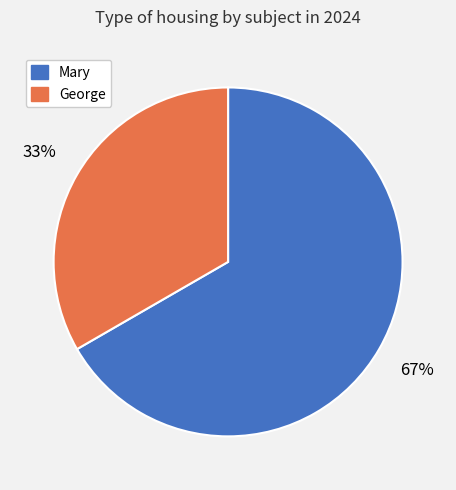

How many slices are in this pie chart?

2